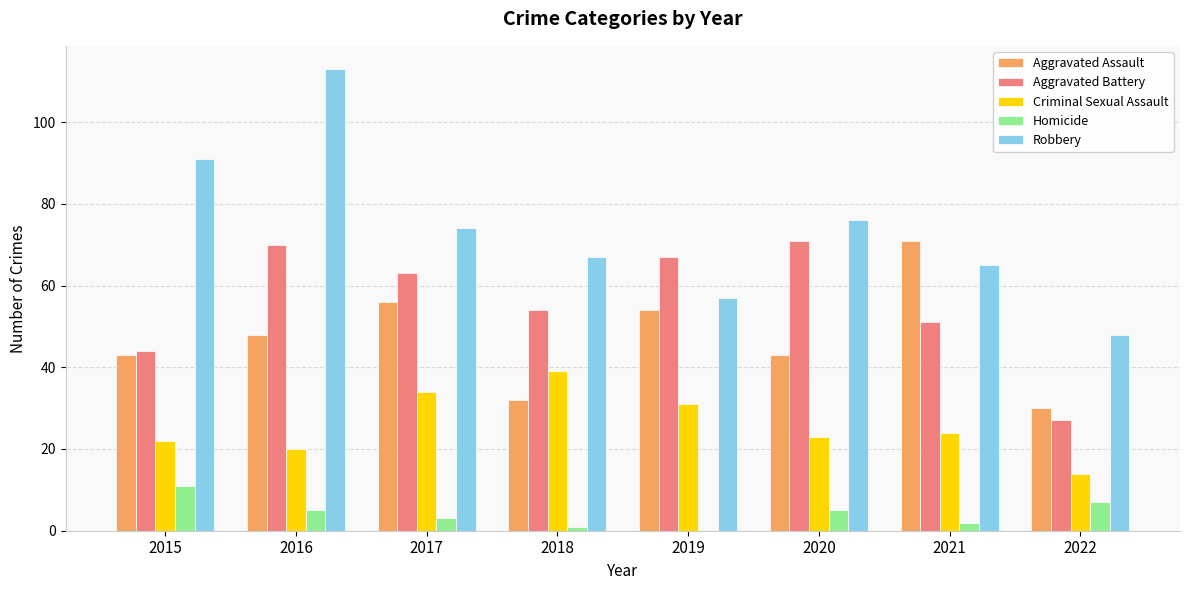

Reading left to right, what are all the values shown in this chart?

Aggravated Assault: 2015=43	2016=48	2017=56	2018=32	2019=54	2020=43	2021=71	2022=30
Aggravated Battery: 2015=44	2016=70	2017=63	2018=54	2019=67	2020=71	2021=51	2022=27
Criminal Sexual Assault: 2015=22	2016=20	2017=34	2018=39	2019=31	2020=23	2021=24	2022=14
Homicide: 2015=11	2016=5	2017=3	2018=1	2019=0	2020=5	2021=2	2022=7
Robbery: 2015=91	2016=113	2017=74	2018=67	2019=57	2020=76	2021=65	2022=48